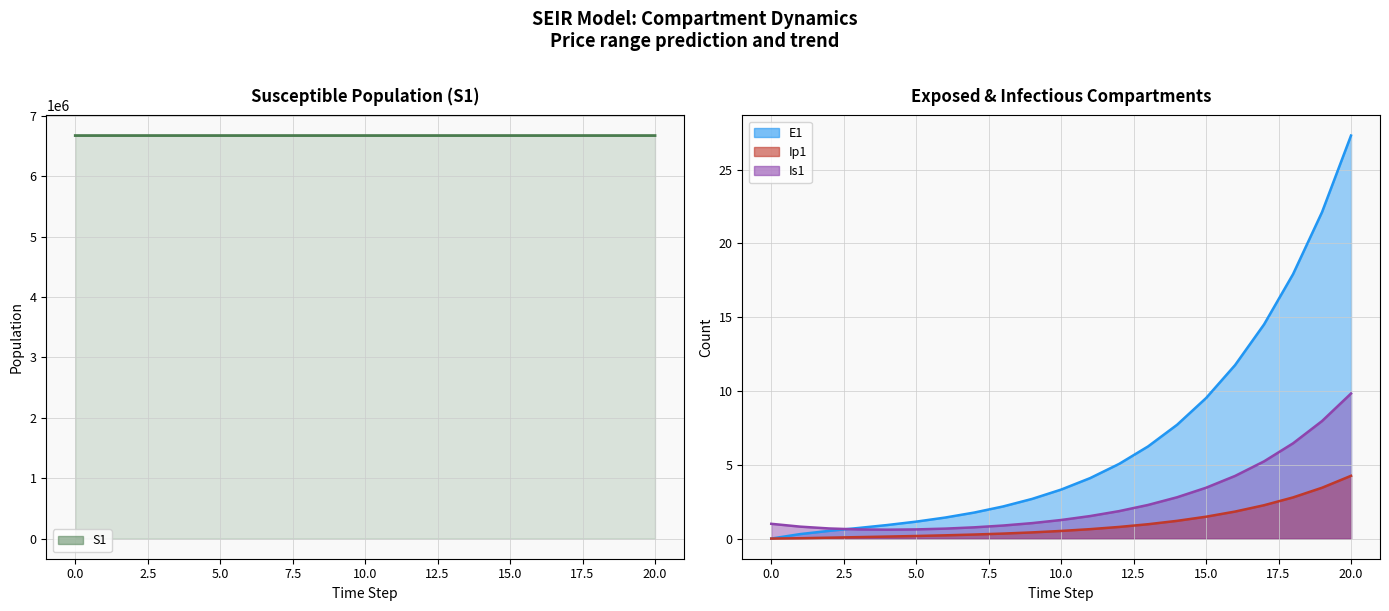

Which series has the largest total across all categories?

S1 line